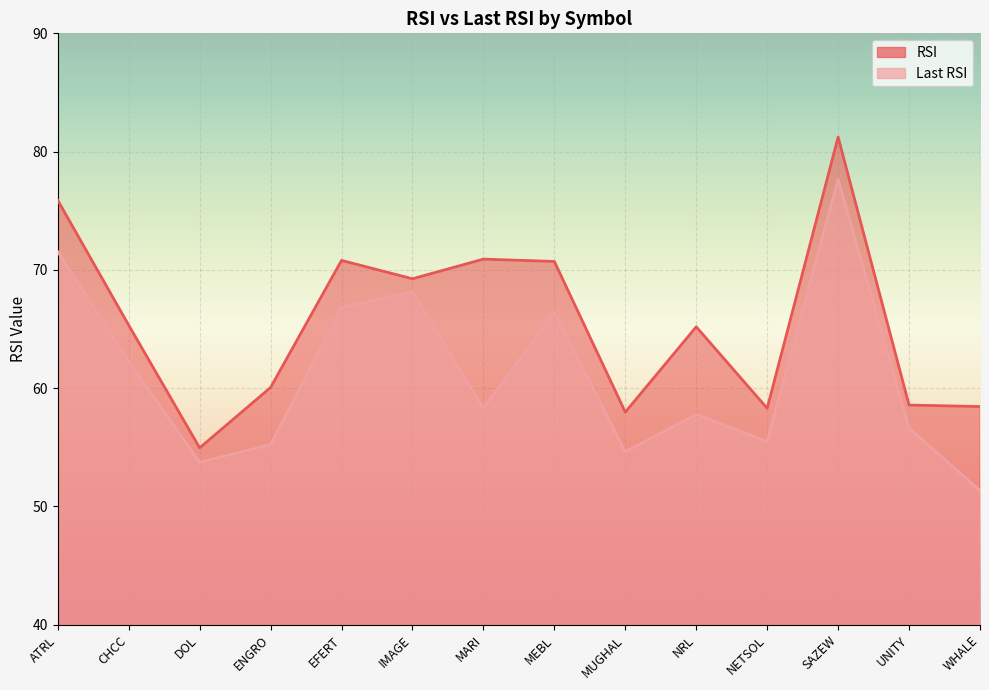

How many lines are shown in the chart?

2